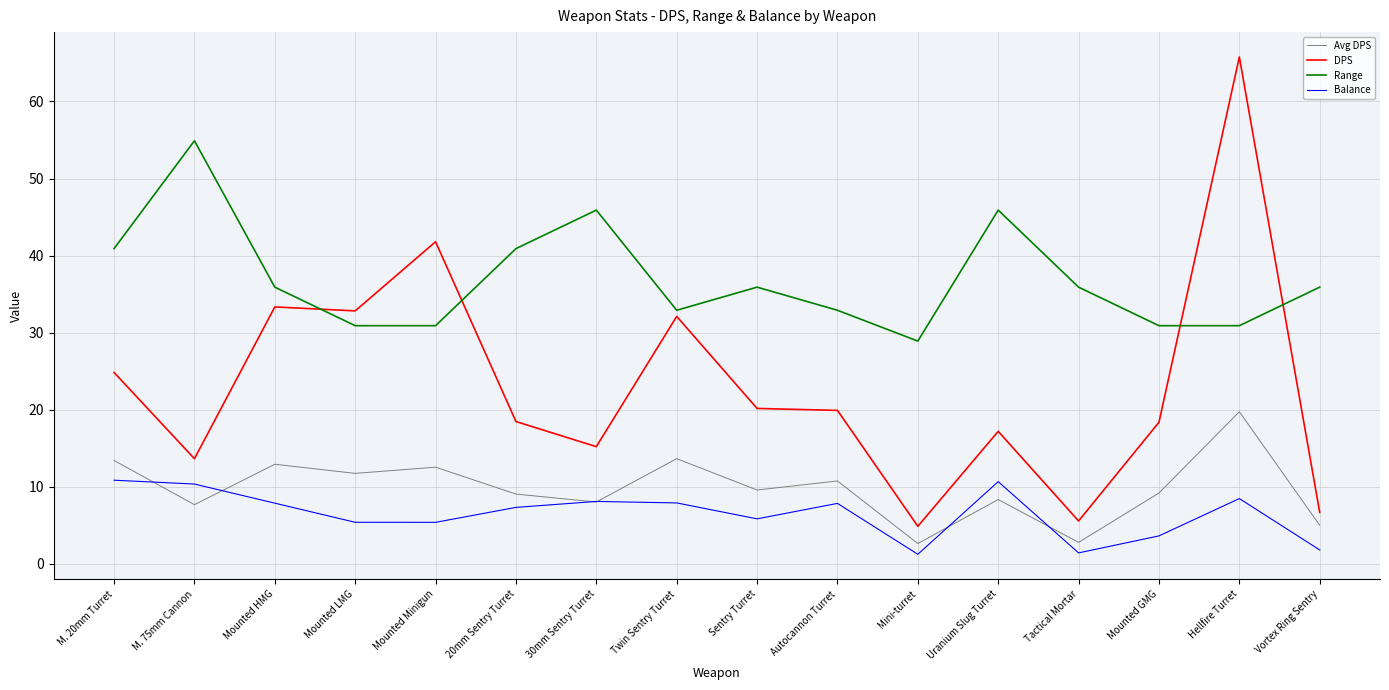

Read the Avg DPS value at Hellfire Turret.

19.7